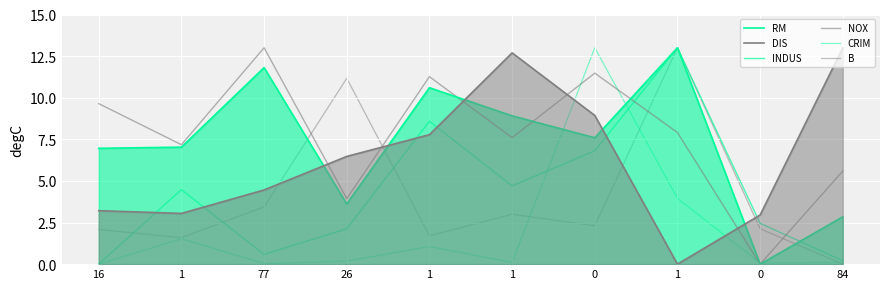

Does the chart display data point markers on the line(s)?

No